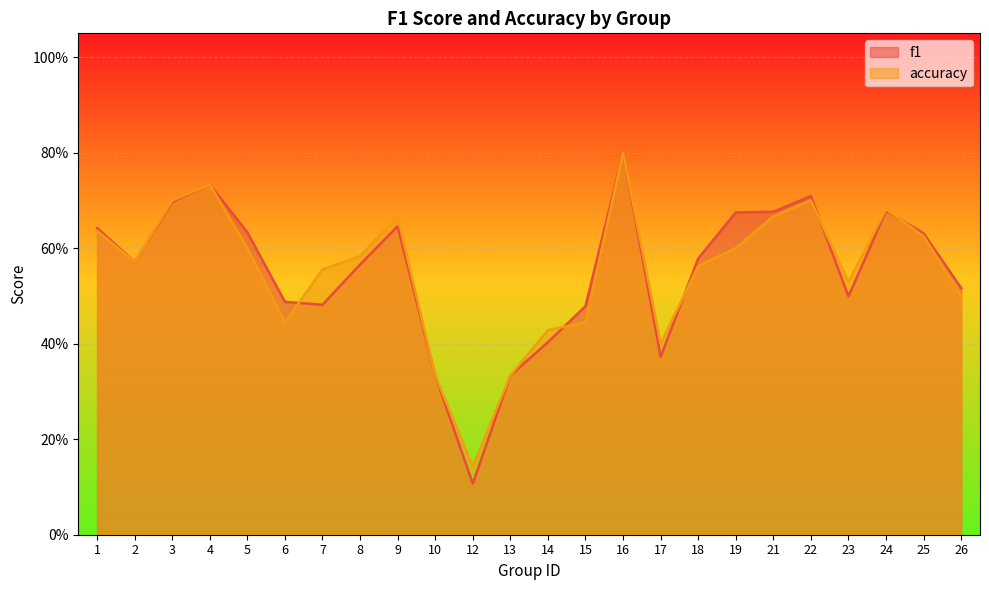

What is the value of the accuracy point at the 8th from the left?

0.6